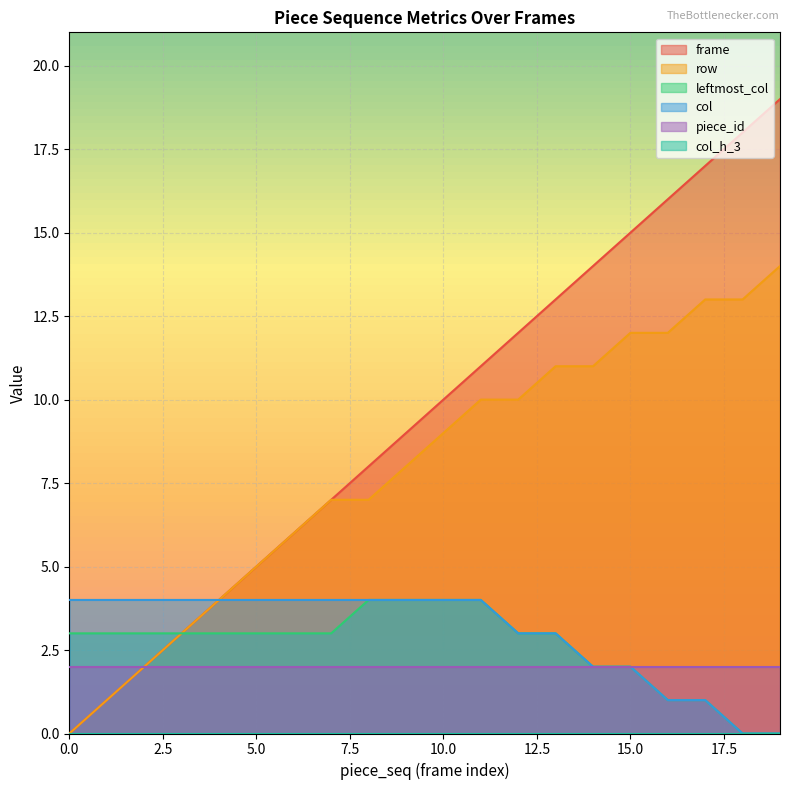

Between 9 and 7, which is larger?

9